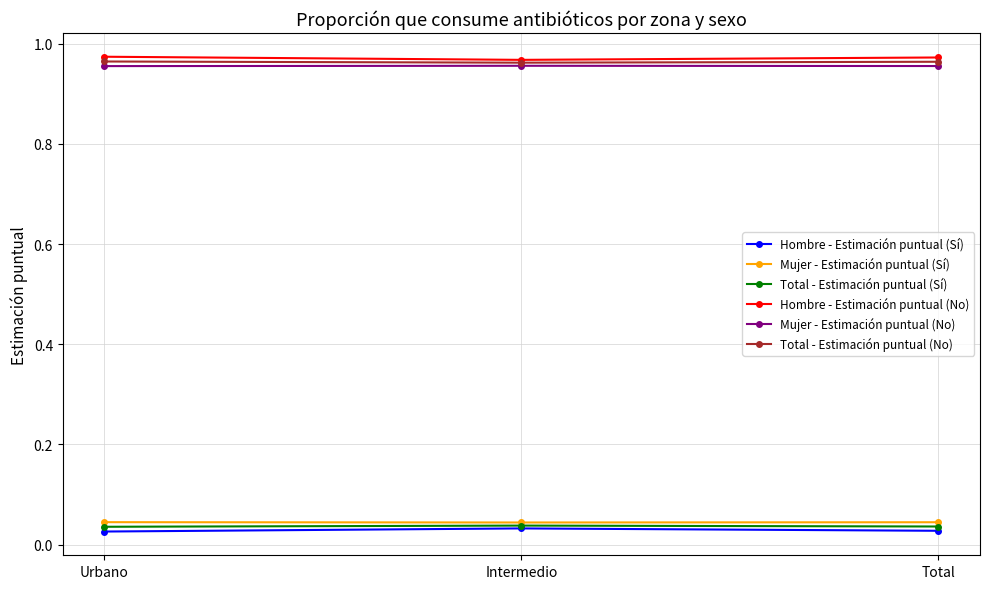

How many Total - Estimación puntual (No) values are between 0 and 1?

3